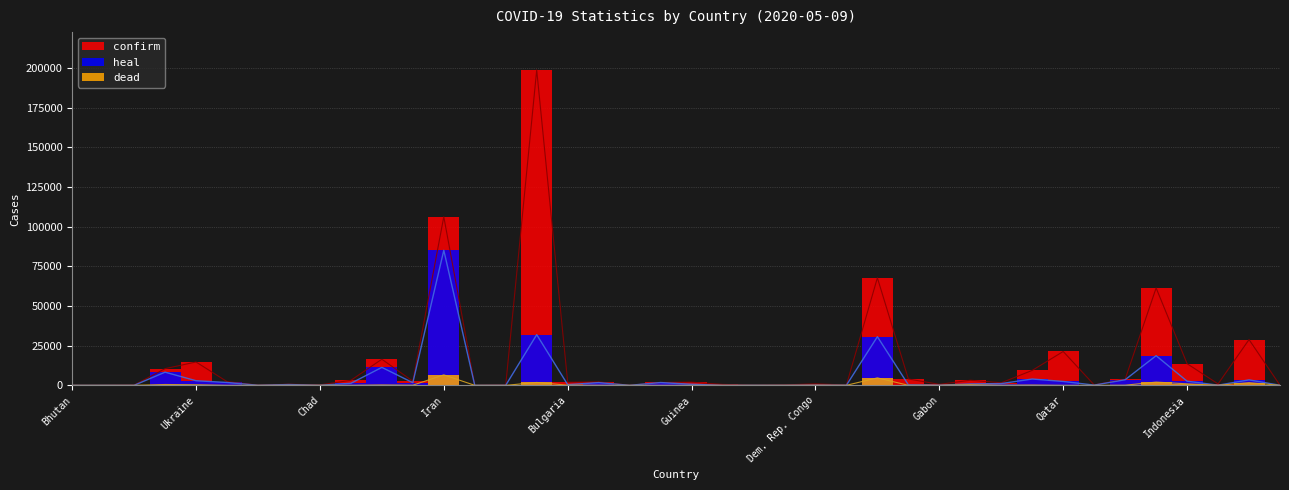

What is the sum of all heal values?

217863